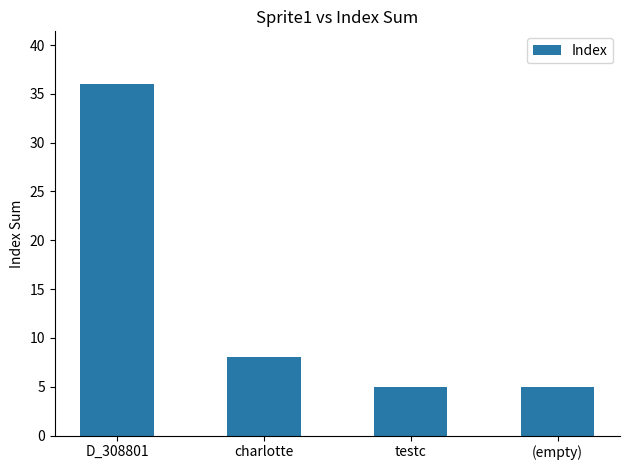

At which label does the data first exceed 8?

D_308801